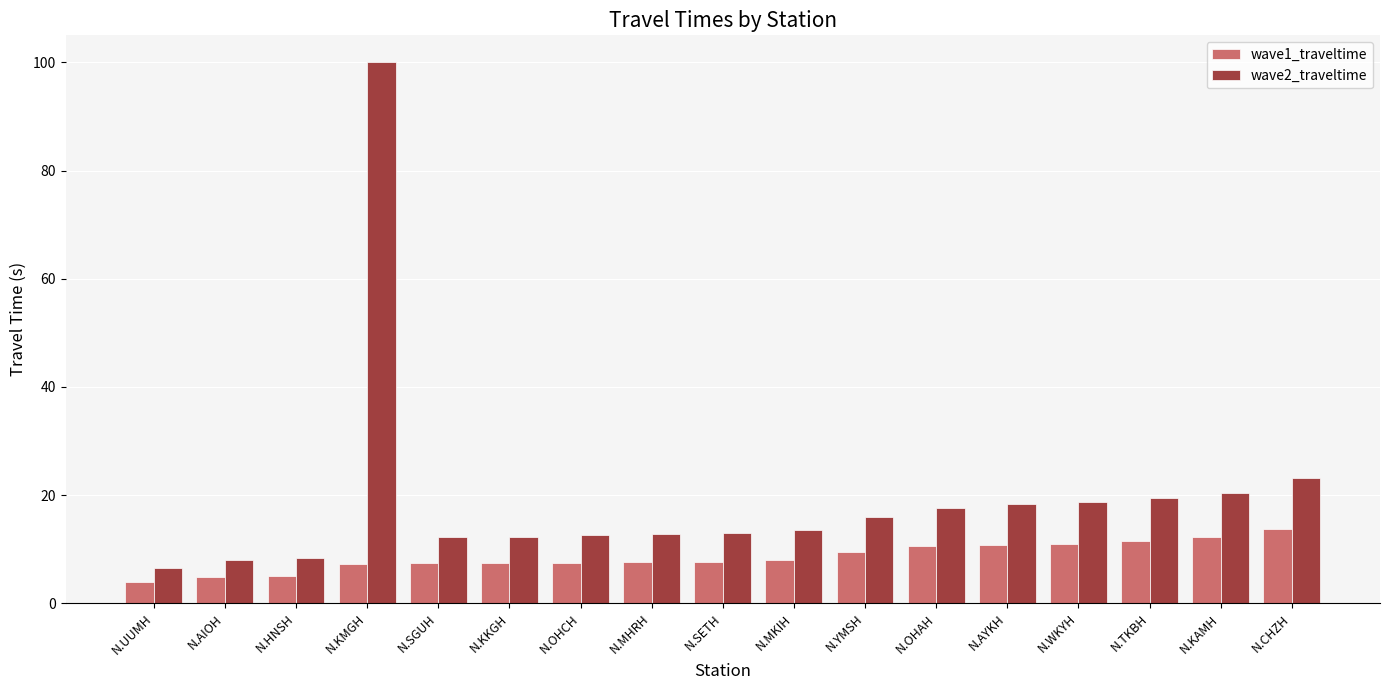

What is the average value of the wave1_traveltime series?

8.6